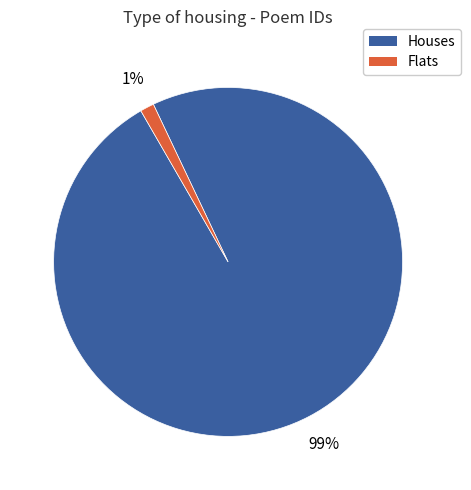

To the nearest percent, what is the average slice percentage?

50%